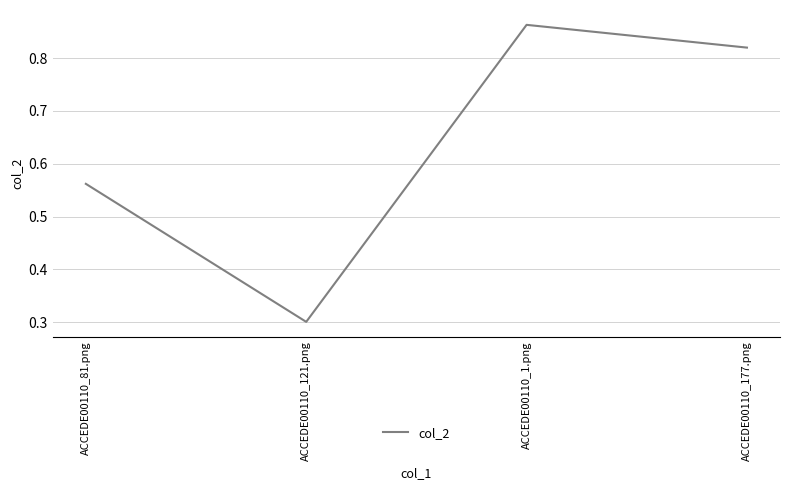

What is the smallest value displayed?

0.3